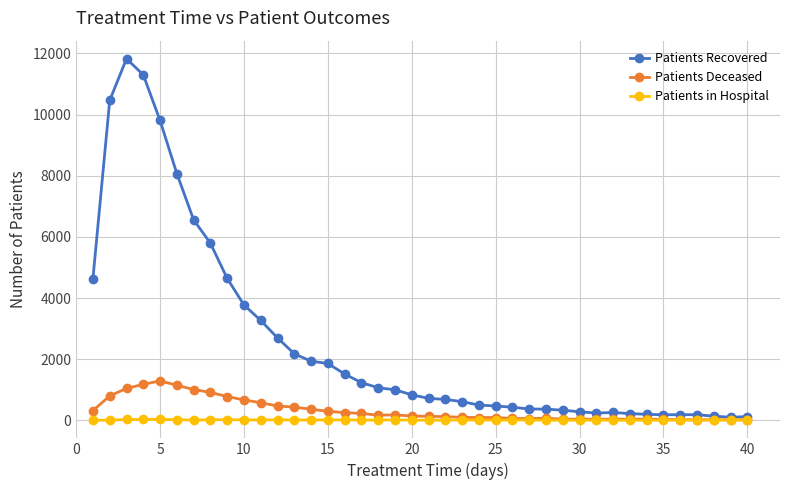

What is the maximum value for Patients Recovered?

11827